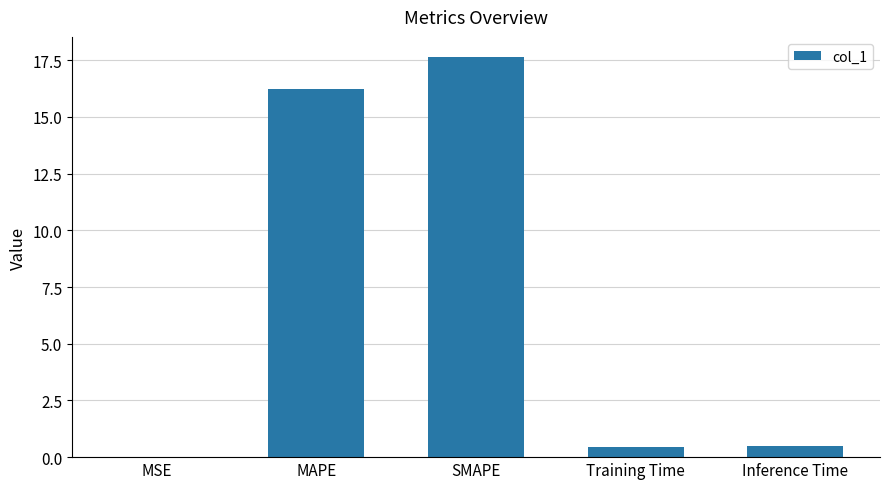

The chart shows a value of 16.2 at MAPE. True or false?

True